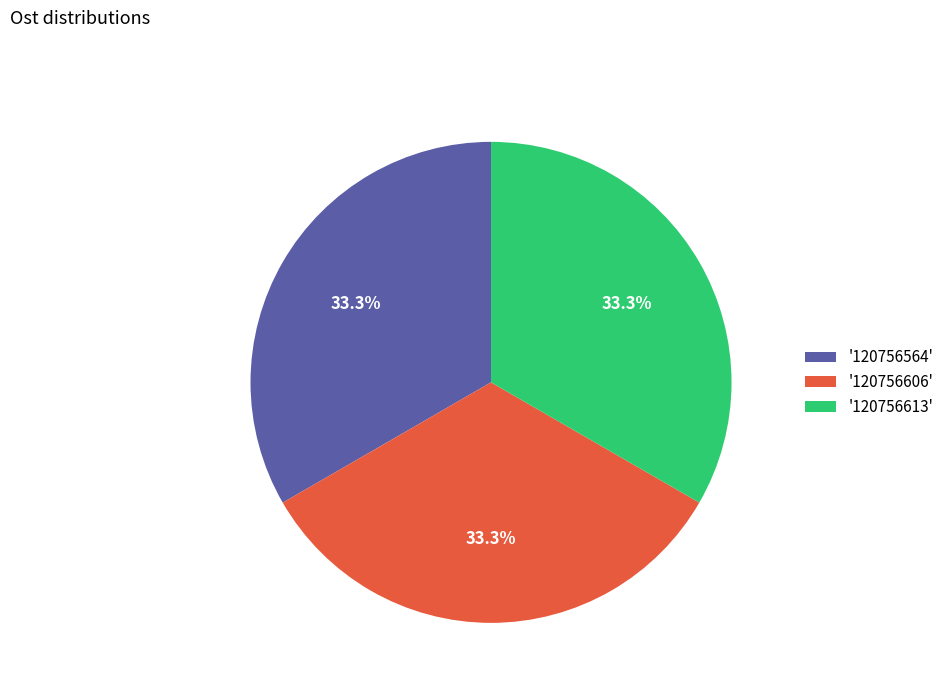

What is the ratio of the value at '120756606' to the value at '120756564'?

1.0